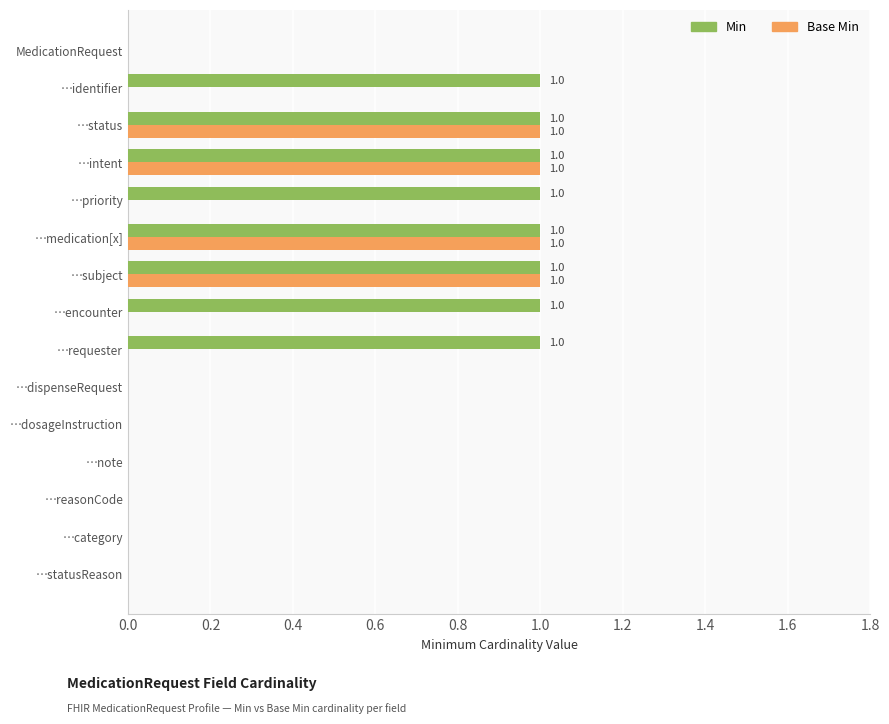

What is the maximum value for Base Min?

1